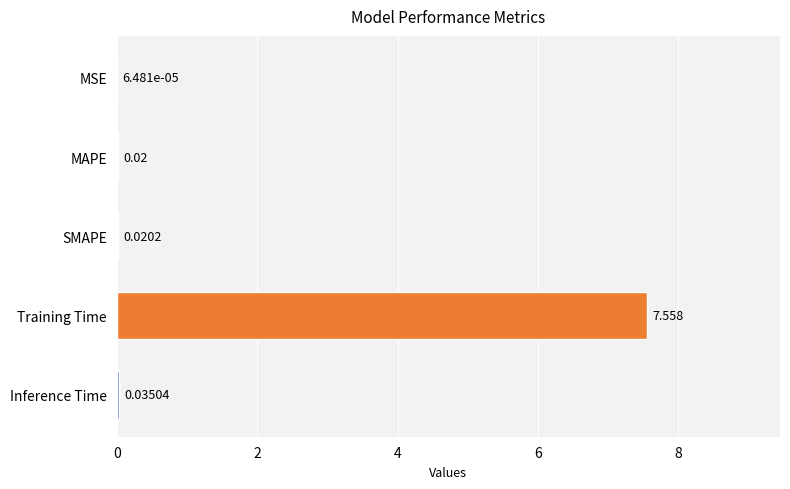

What position from the right is MSE?

5